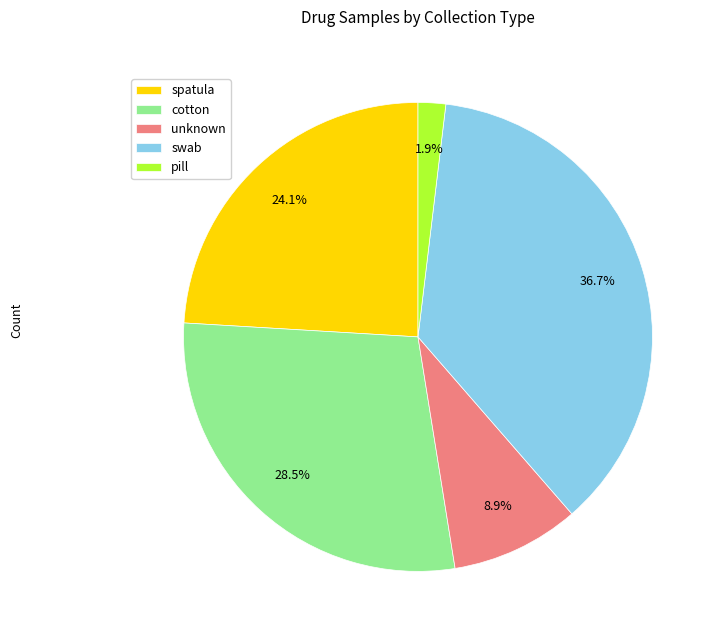

Rank the categories by value from highest to lowest.

swab, cotton, spatula, unknown, pill